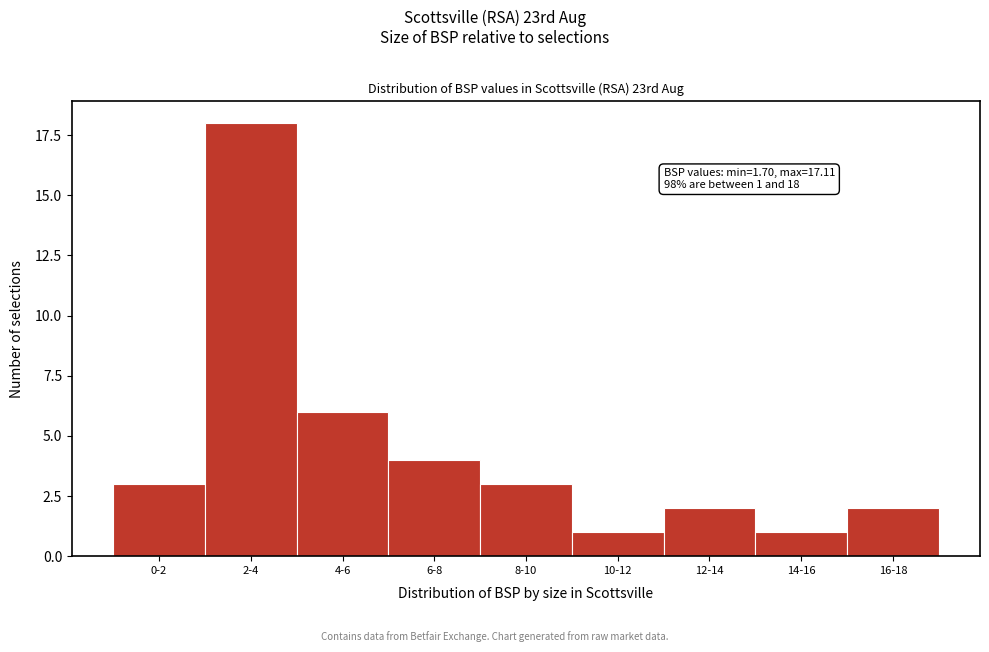

Reading right to left, transcribe all the data shown in this chart.

16-18=2	14-16=1	12-14=2	10-12=1	8-10=3	6-8=4	4-6=6	2-4=18	0-2=3